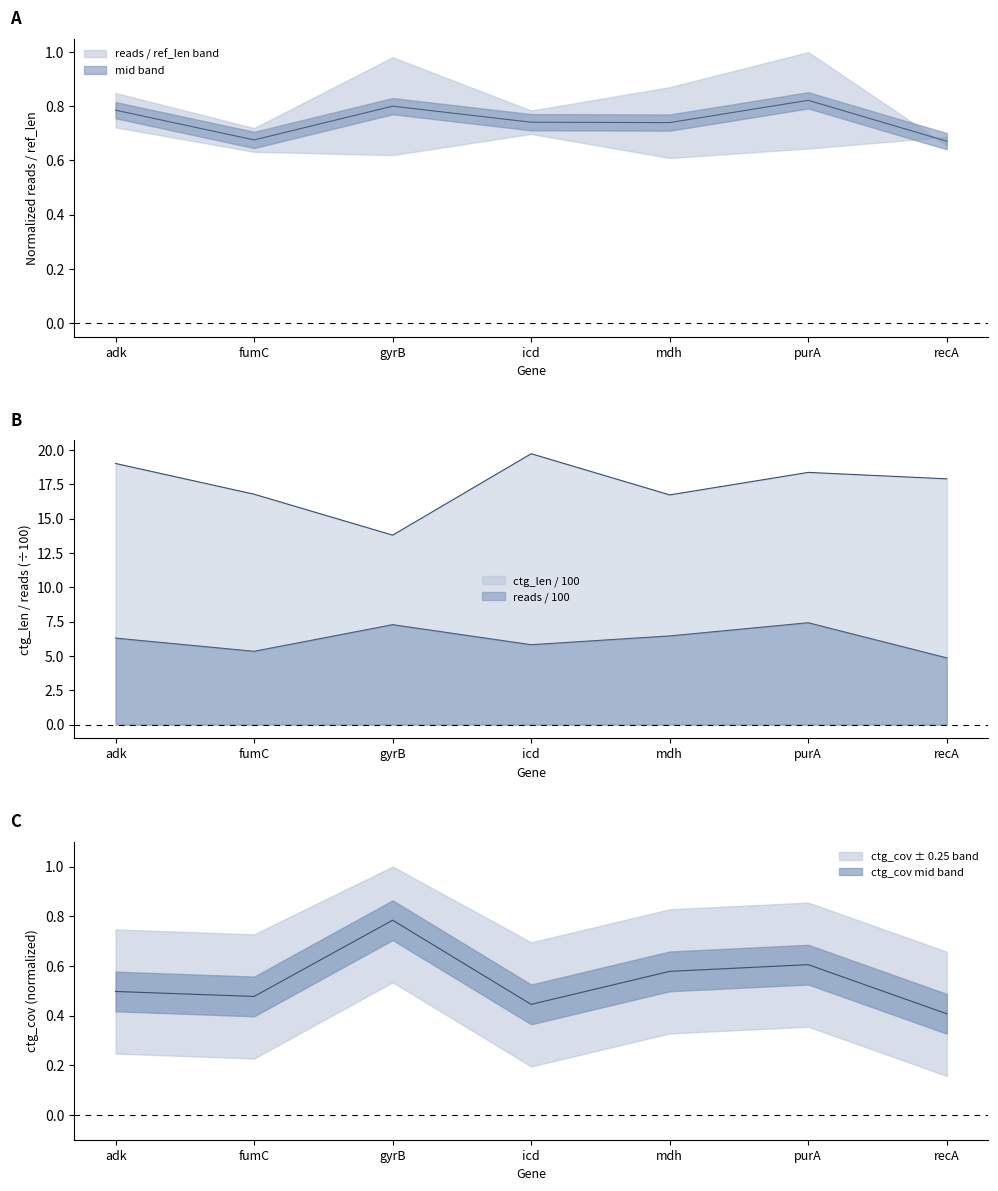

Which label corresponds to the largest value in the chart?

icd